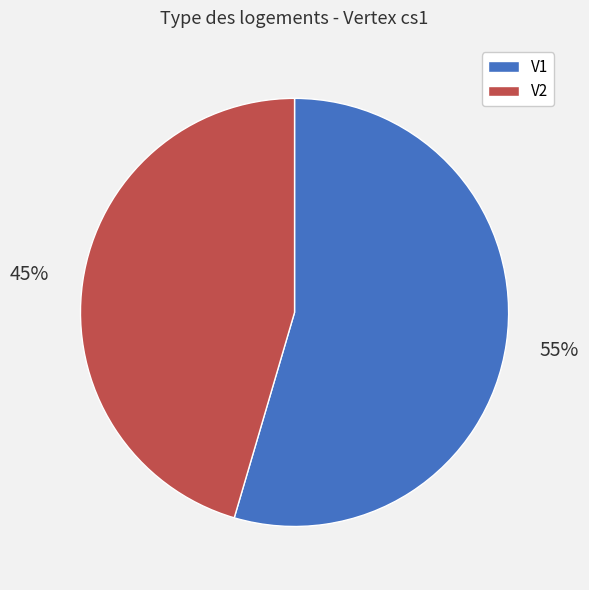

Approximately how many times larger is the value at V2 compared to V1?

0.8